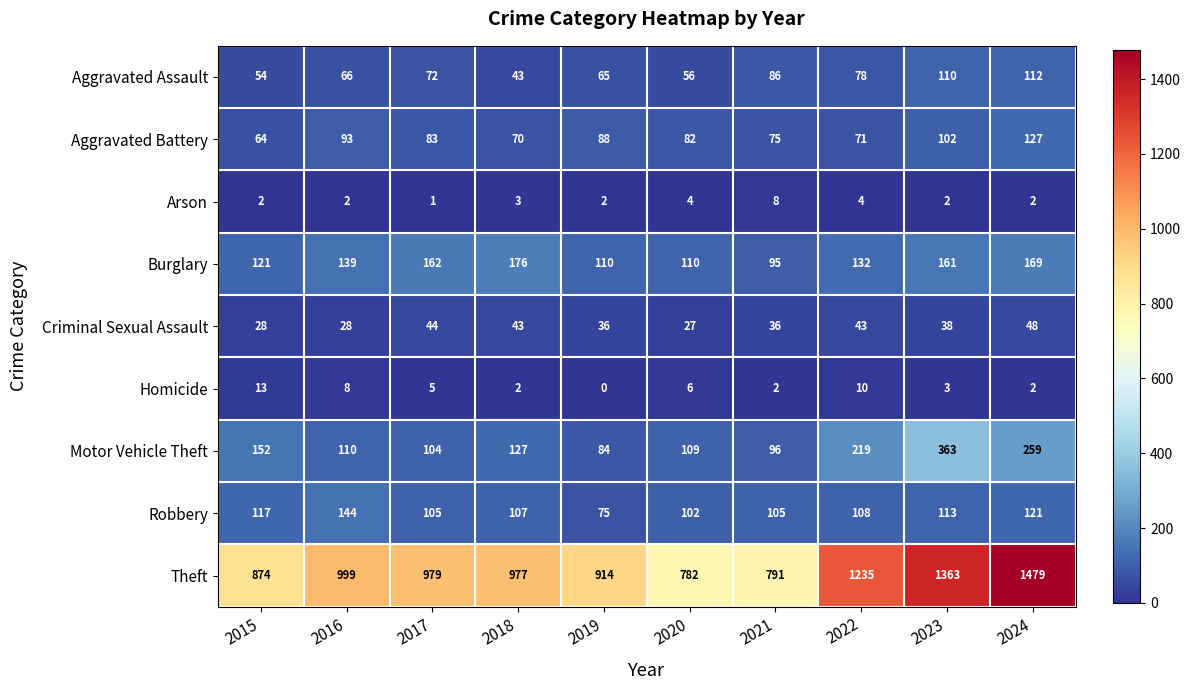

What is the spread (max minus min) of values at 2024?

1477